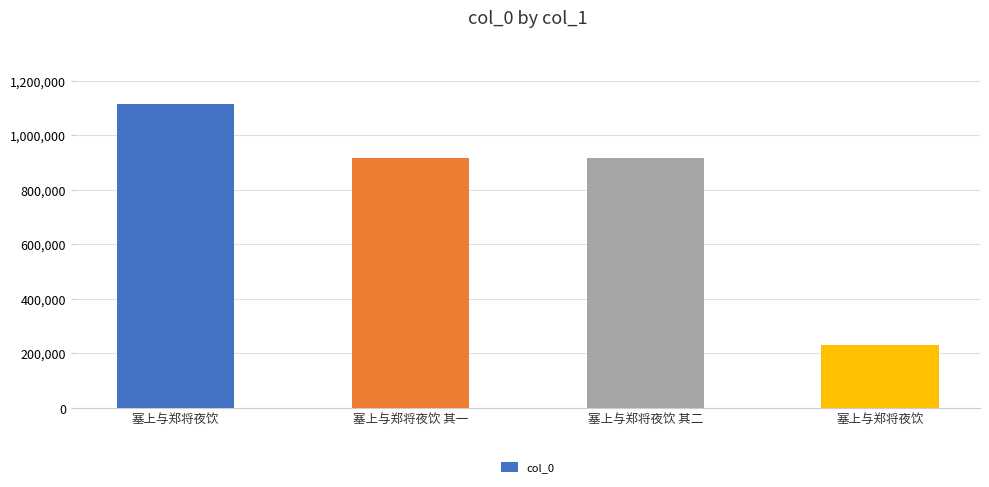

At which label is the value closest to 674041?

塞上与郑将夜饮 其二